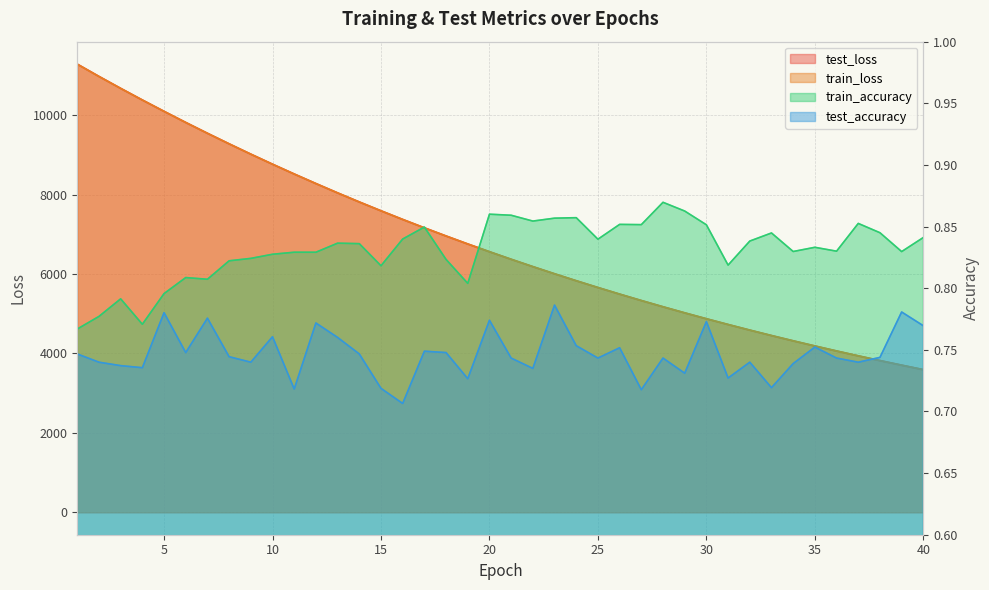

How many values in the train_loss series exceed 6560?

20